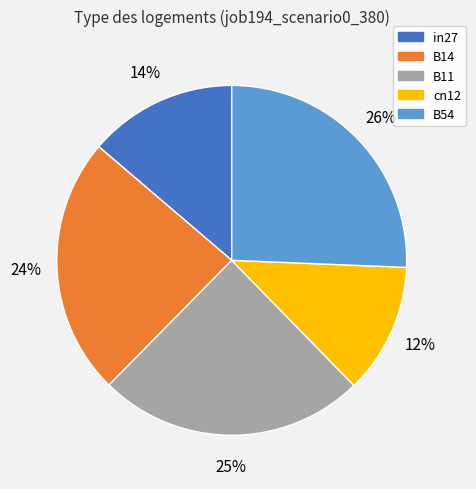

Which slice is the smallest?

cn12